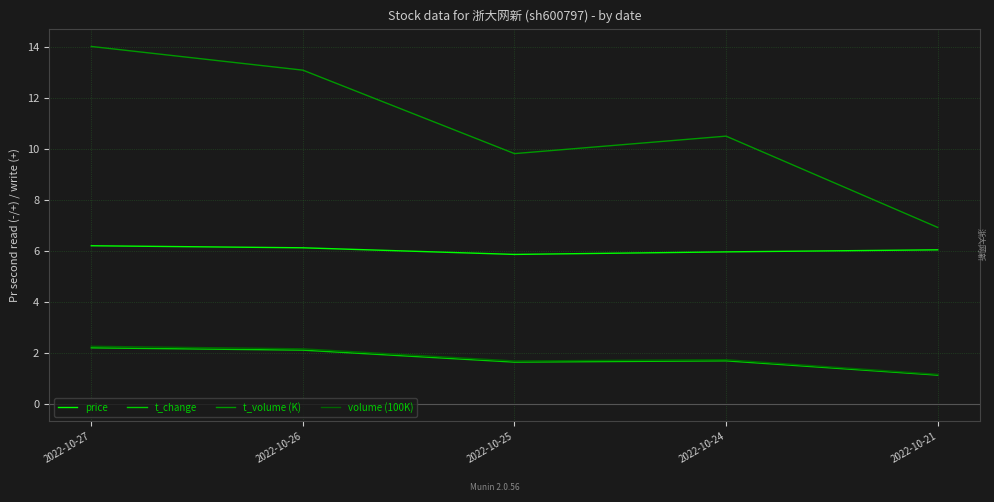

What is the lowest value of the price series?

5.9